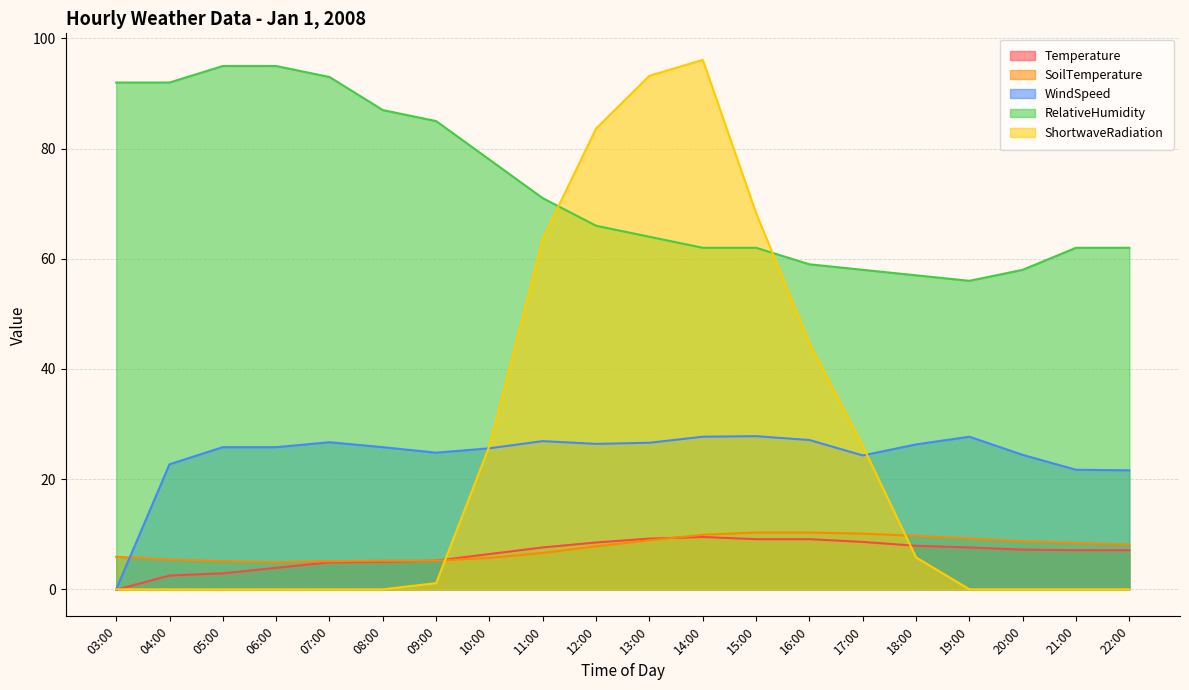

Where is WindSpeed nearest to the value 13?

22:00